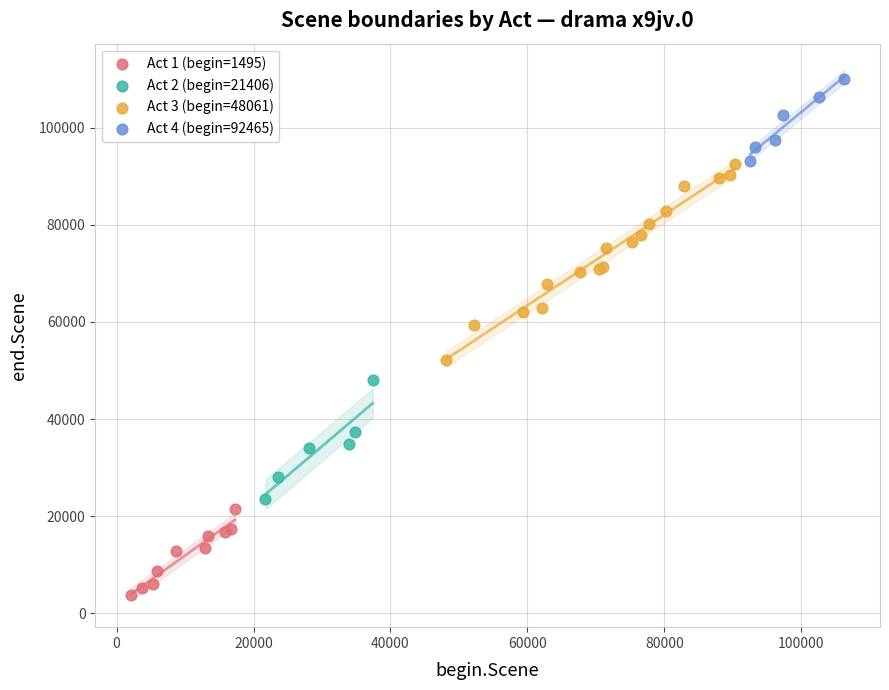

Which series has the widest spread of Y values?

Act 3 (begin=48061)